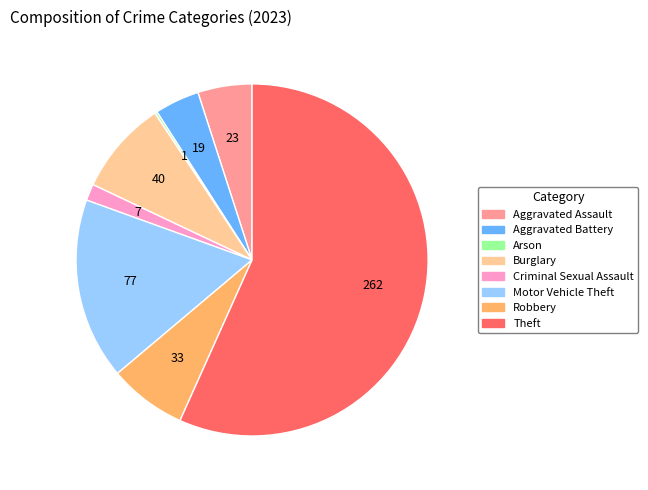

Between Aggravated Battery and Criminal Sexual Assault, which is larger?

Aggravated Battery